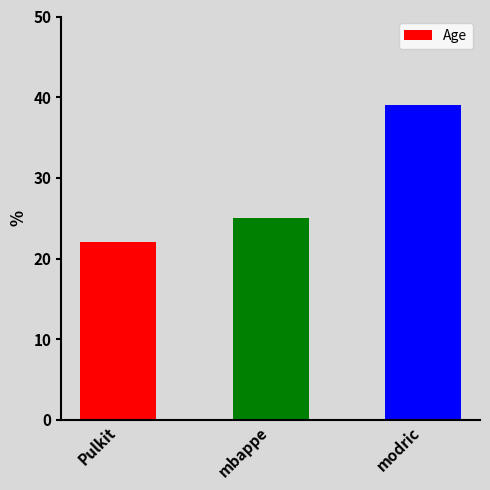

What is the smallest value displayed?

22